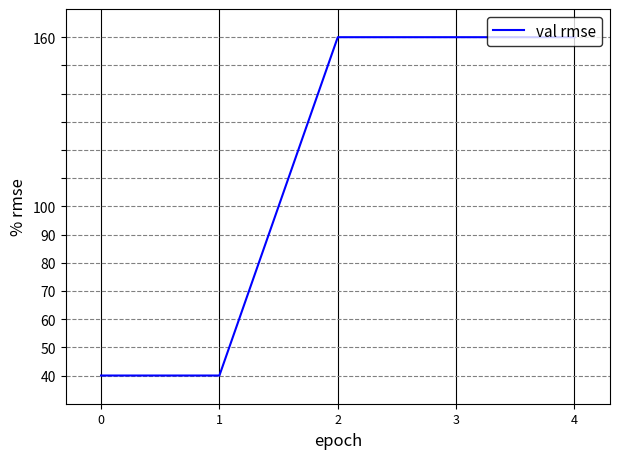

What is the change in value from 1 to 4?

+120.0